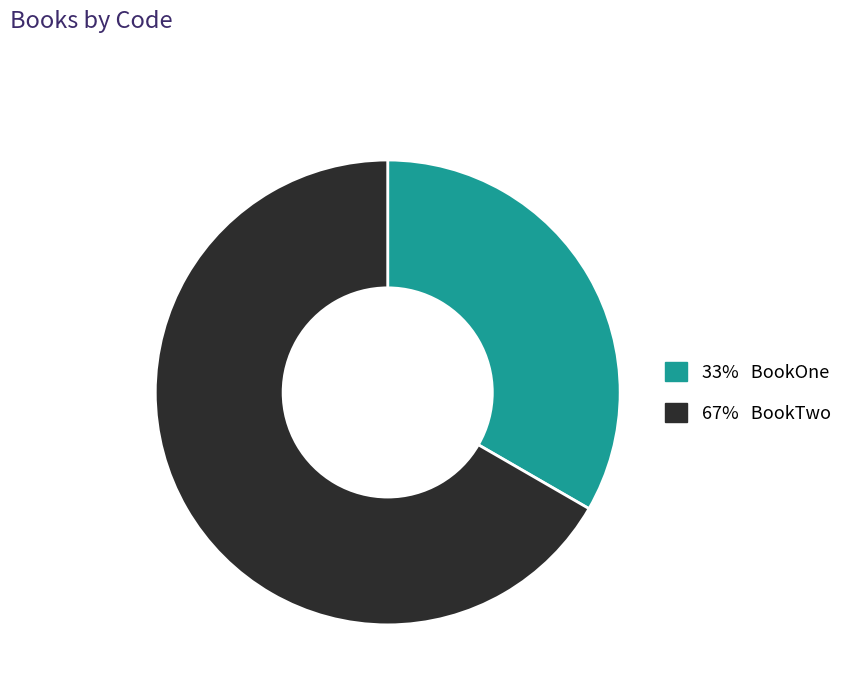

Is there any slice that represents more than half of the pie?

Yes